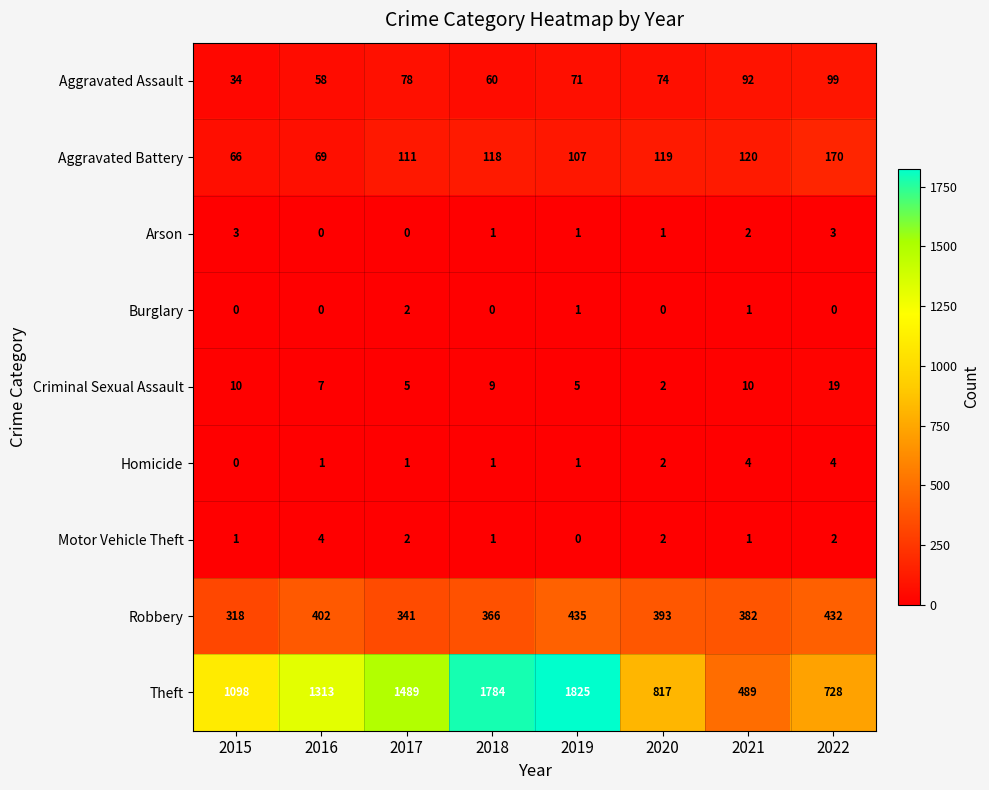

Read the Theft value at 2015, to the nearest 100.

1100